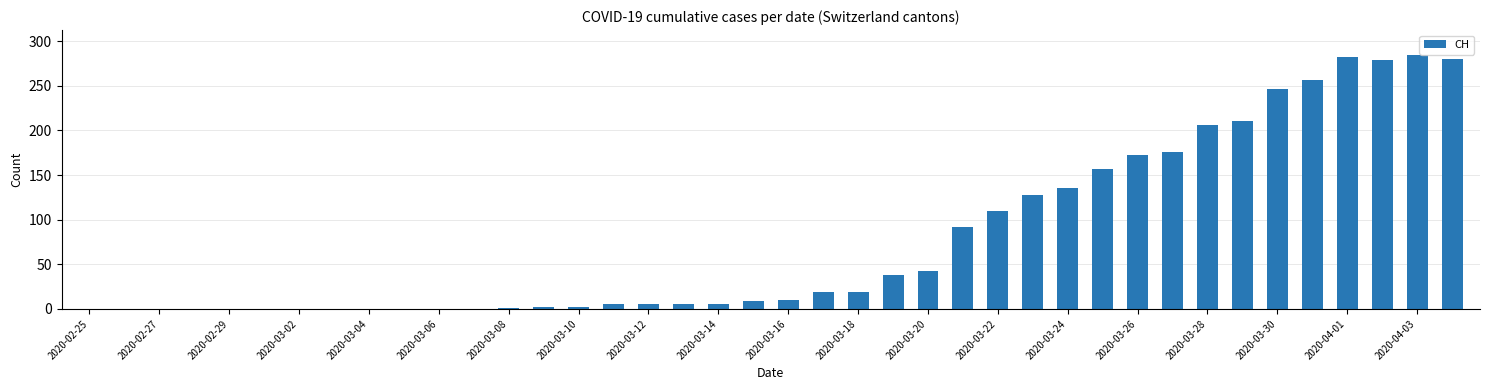

What is the maximum value shown in the chart?

284